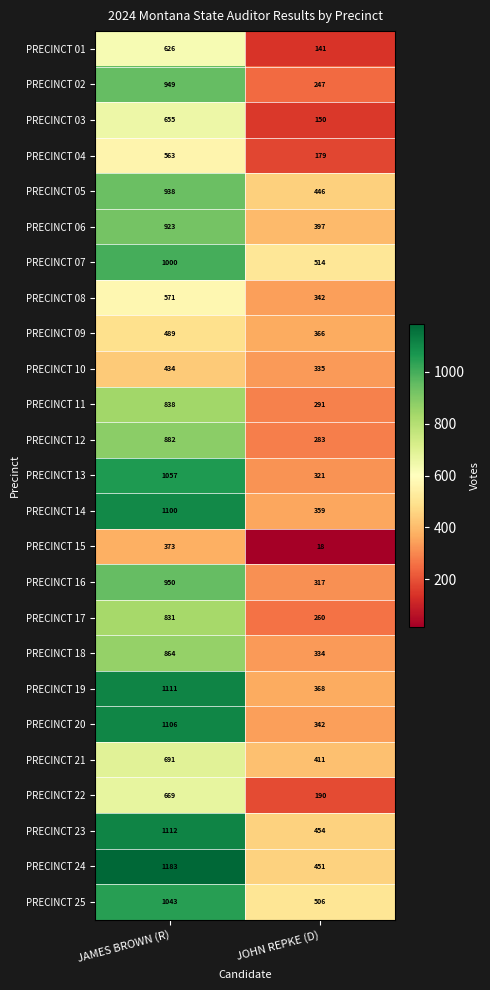

What is the sum of all PRECINCT 08 values?

913